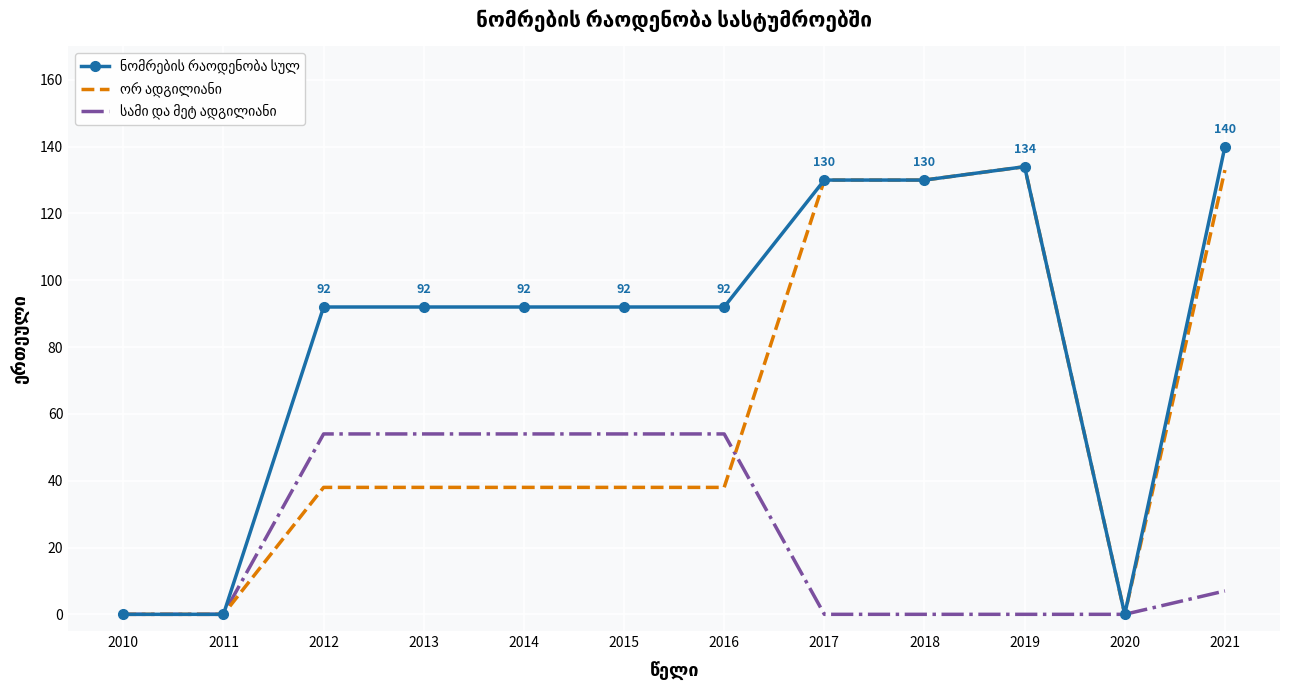

What is the greatest value displayed?

140